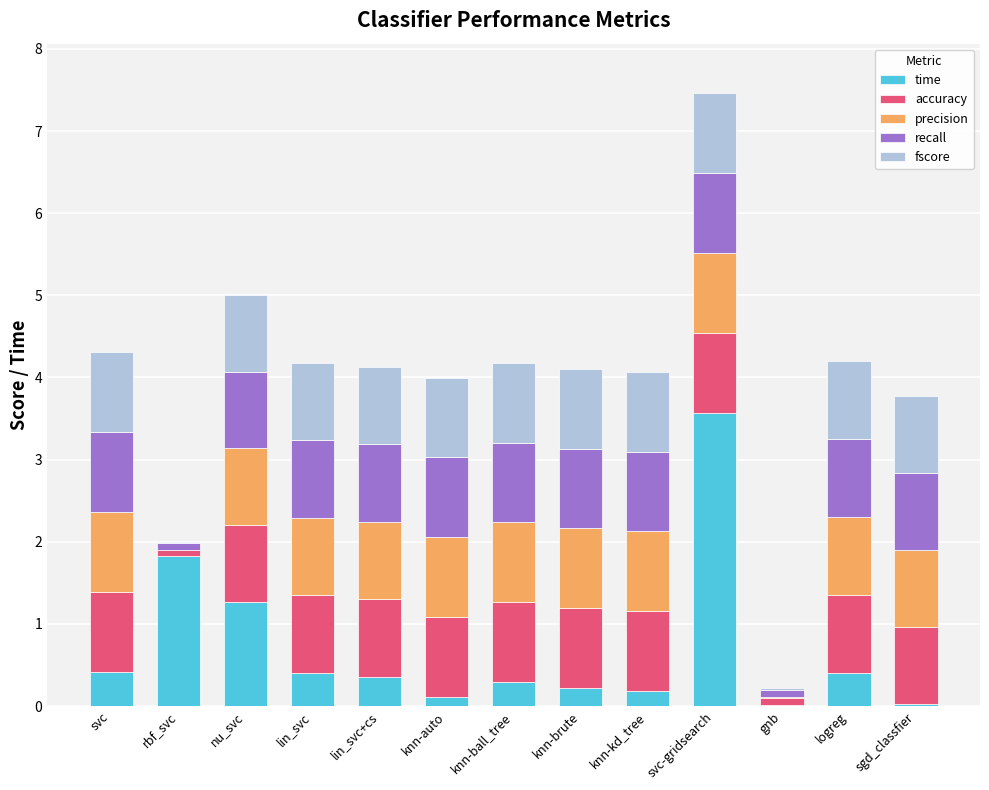

Are the bars horizontal?

No